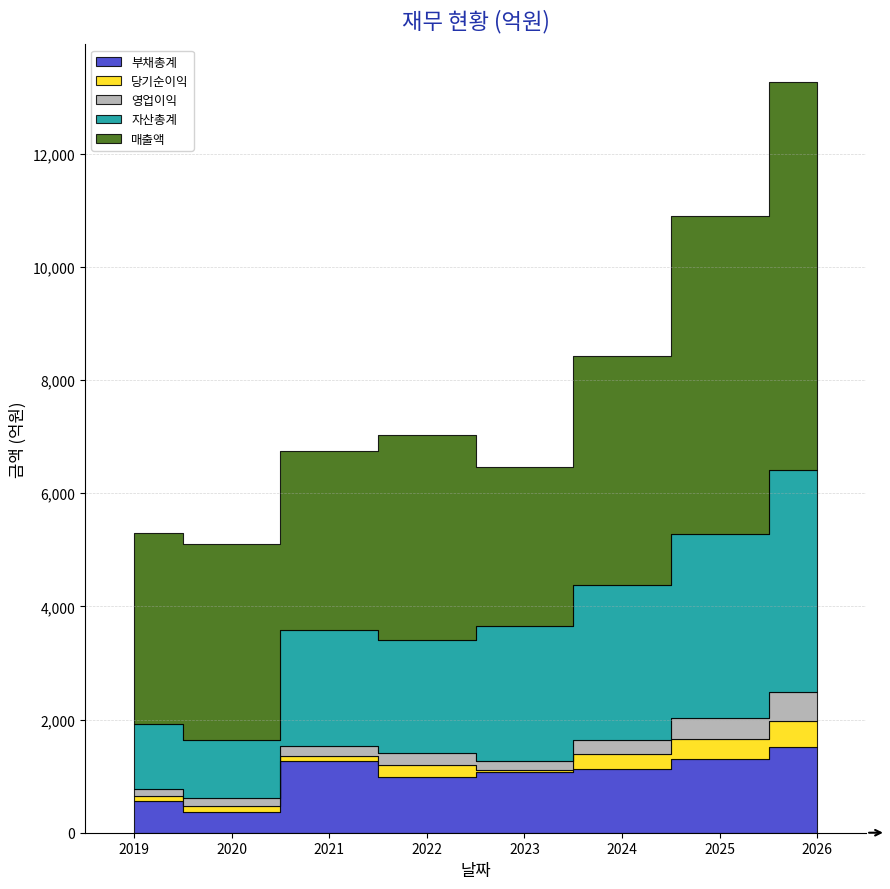

What is the difference between the second highest and minimum values in the 부채총계 series?

947